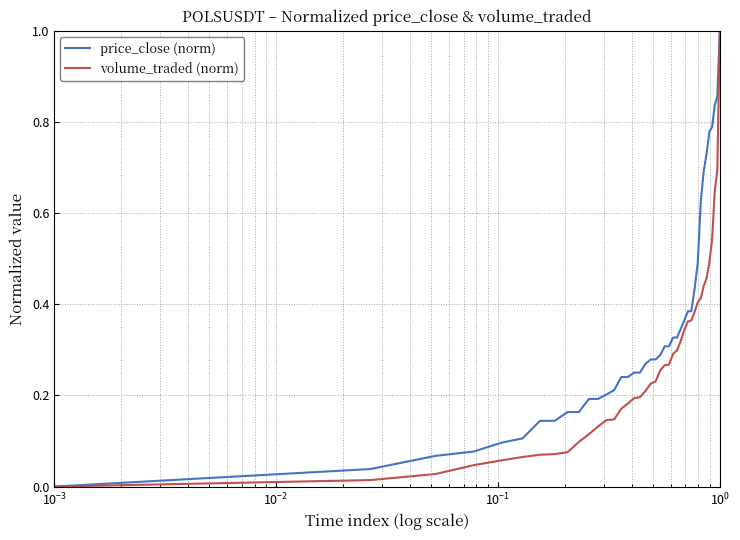

Rank the series by their average value, from highest to lowest.

price_close (norm), volume_traded (norm)